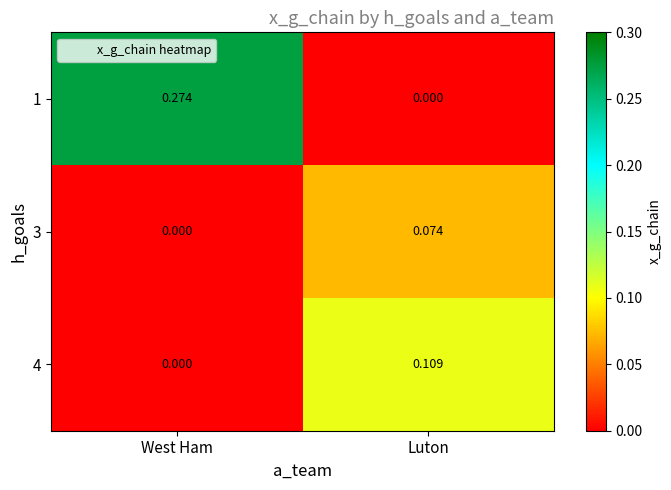

Is the value of 3 at Luton greater than the value of 1 at Luton?

Yes